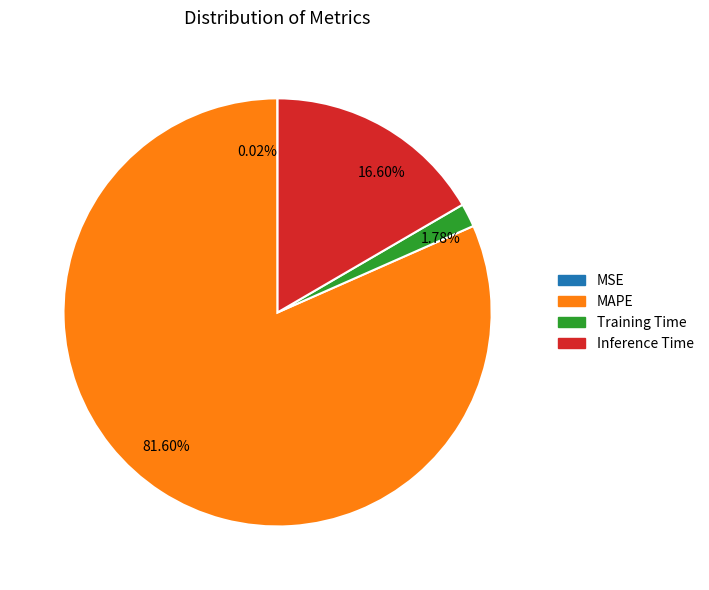

What is the majority slice?

MAPE